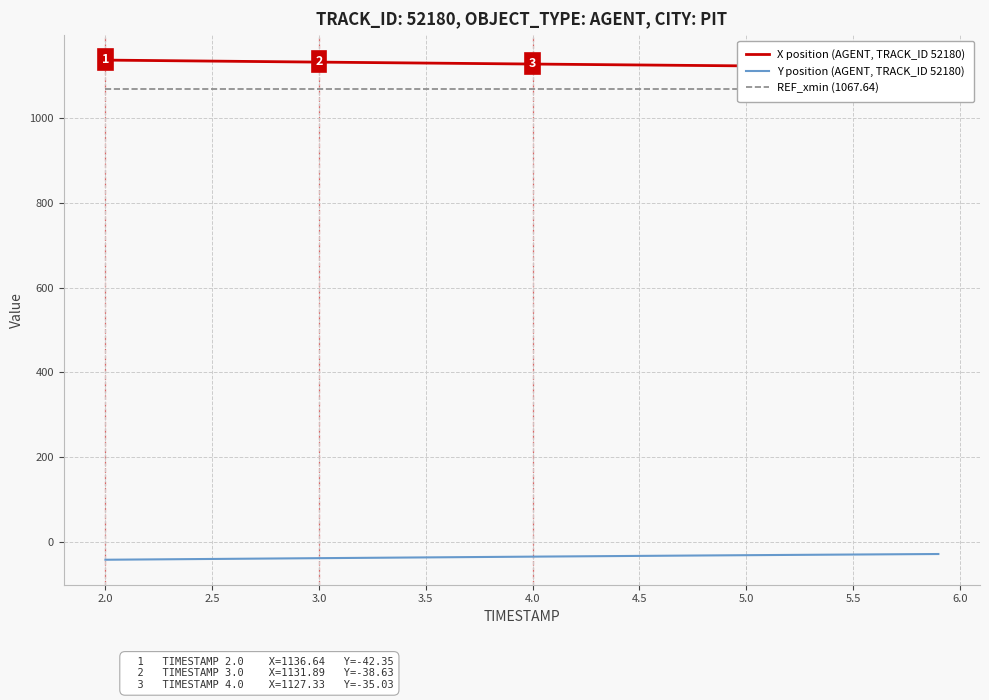

What is the maximum value for Y position (AGENT, TRACK_ID 52180)?

-28.8